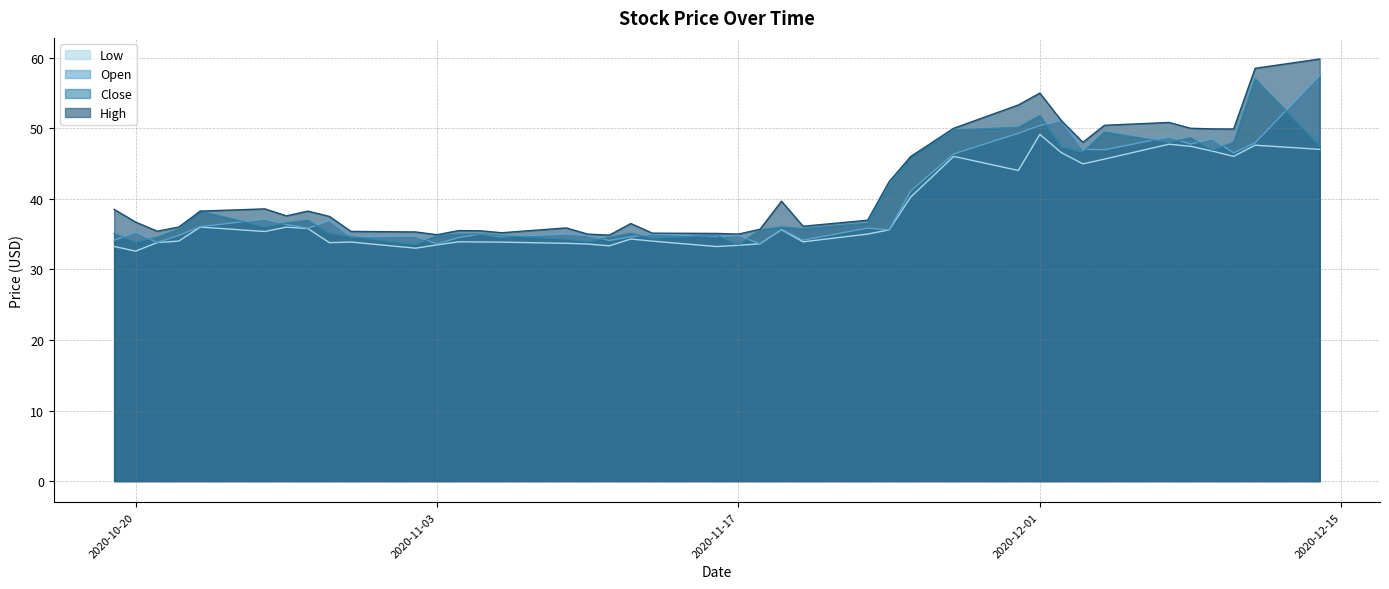

What is the greatest value displayed?

59.8